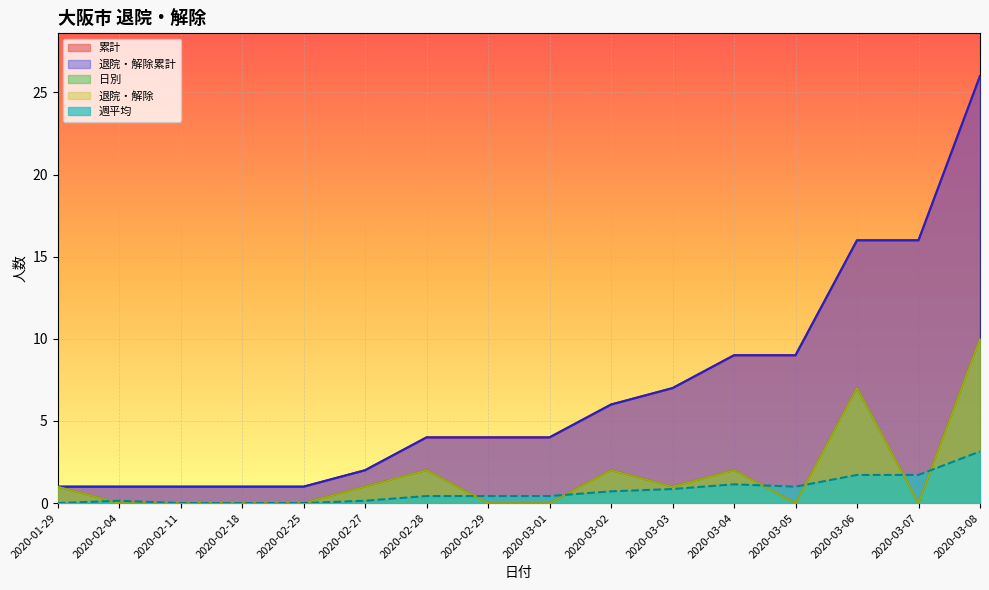

At which category is the sum across all series the highest?

2020-03-08